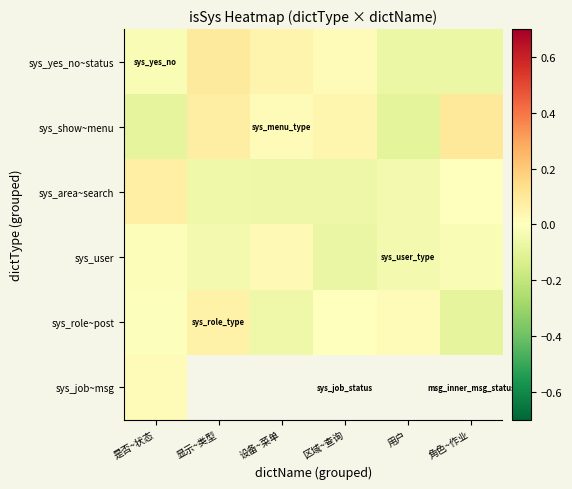

Rank the series by their maximum value, from highest to lowest.

sys_show~menu, sys_yes_no~status, sys_area~search, sys_role~post, sys_user, sys_job~msg